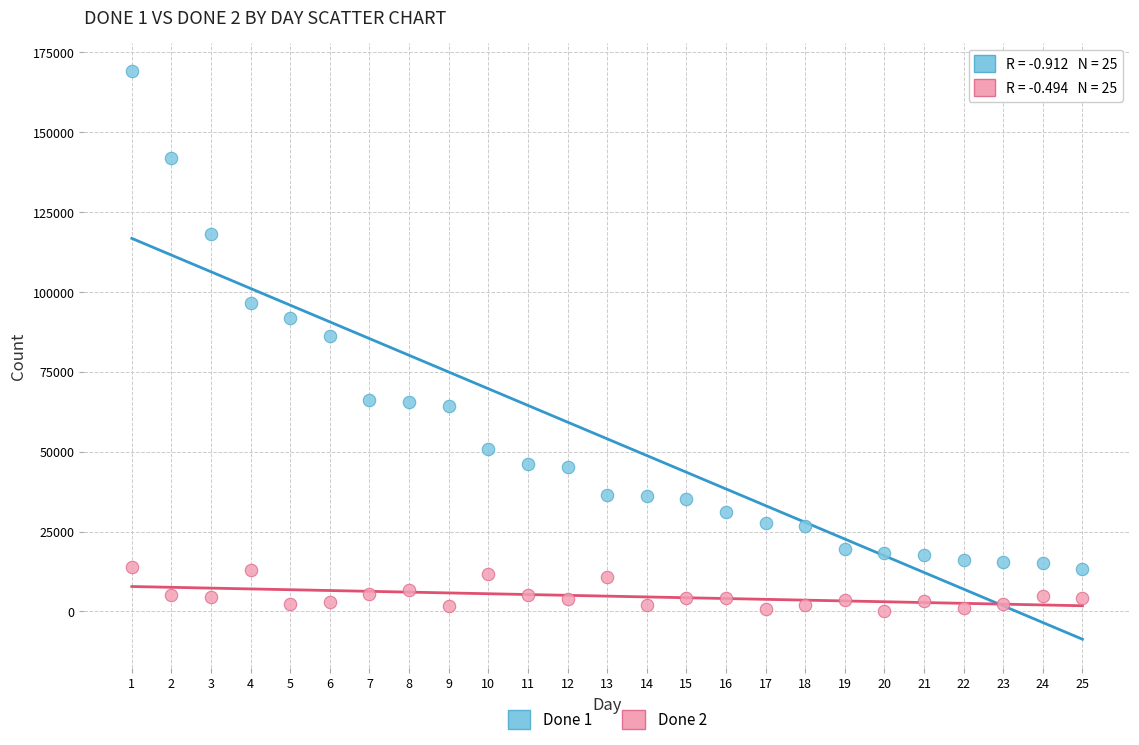

Which series has the widest spread of Y values?

Done 1